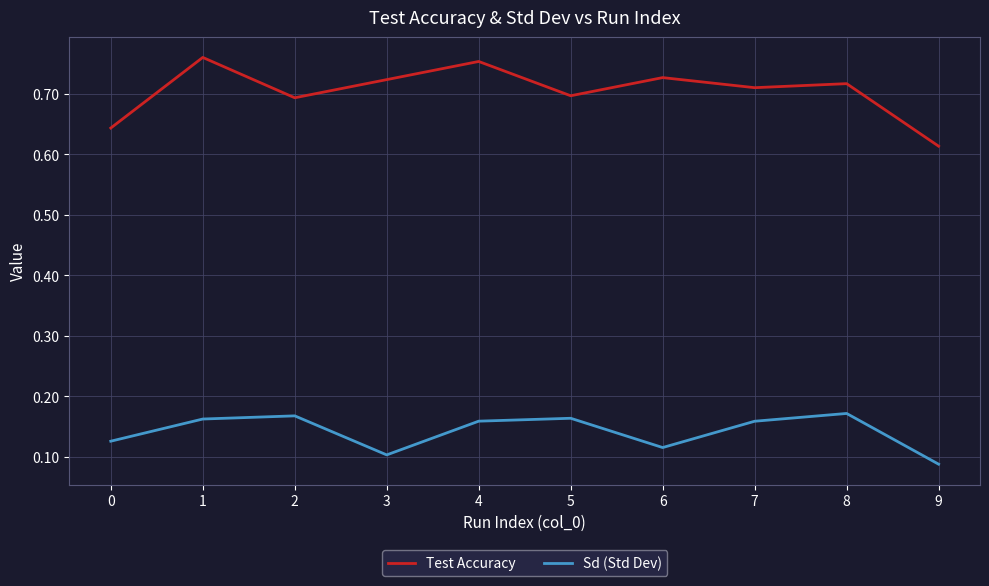

Between 6 and 9, which series saw the biggest shift?

Test Accuracy